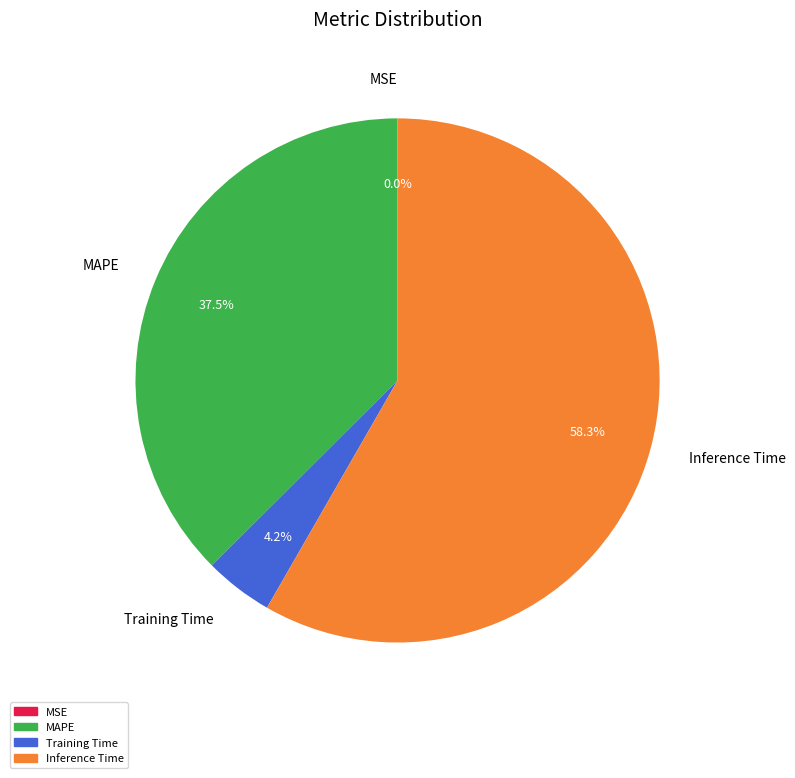

What is the largest slice in the pie chart?

Inference Time